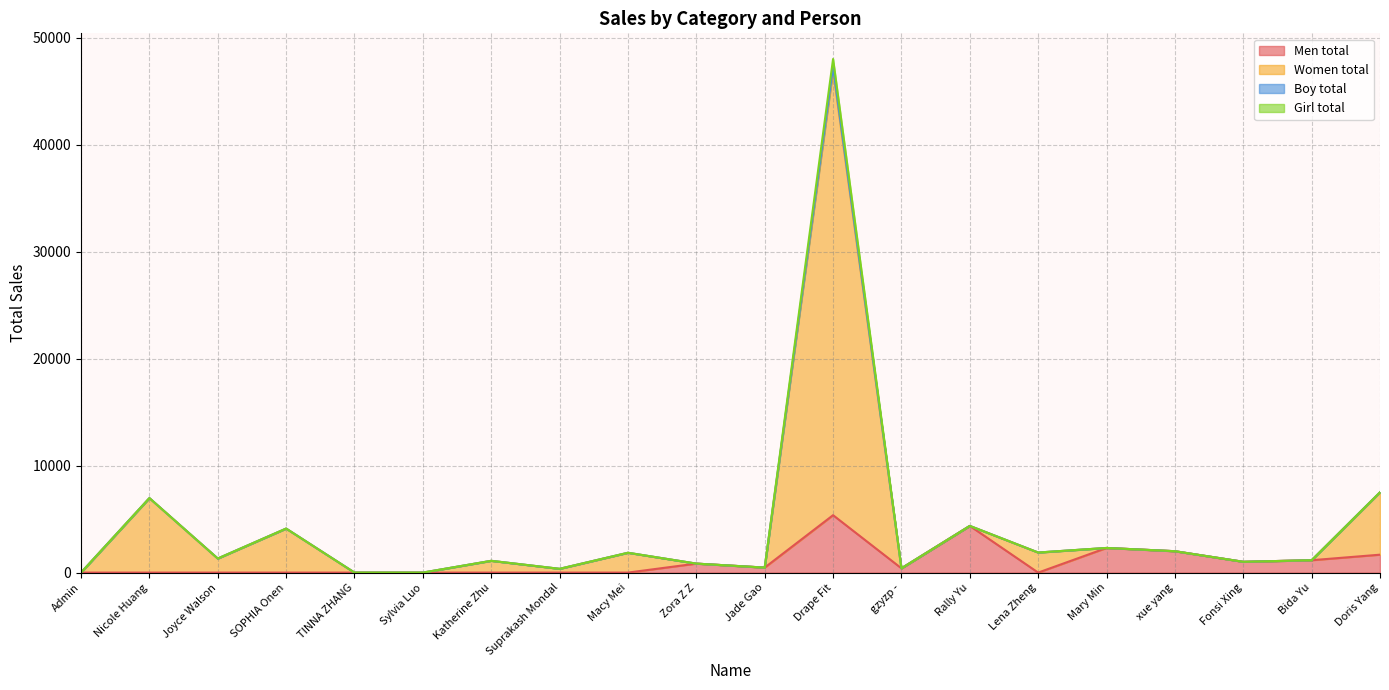

The Women total series shows 1008.5 at Fonsi Xing. True or false?

True